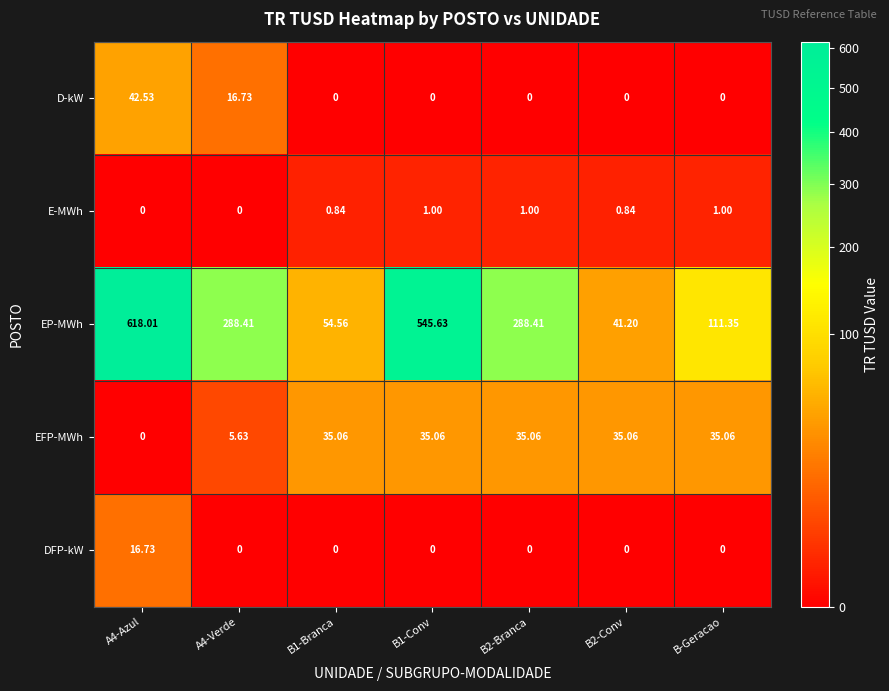

At which category is the sum across all series the highest?

A4-Azul